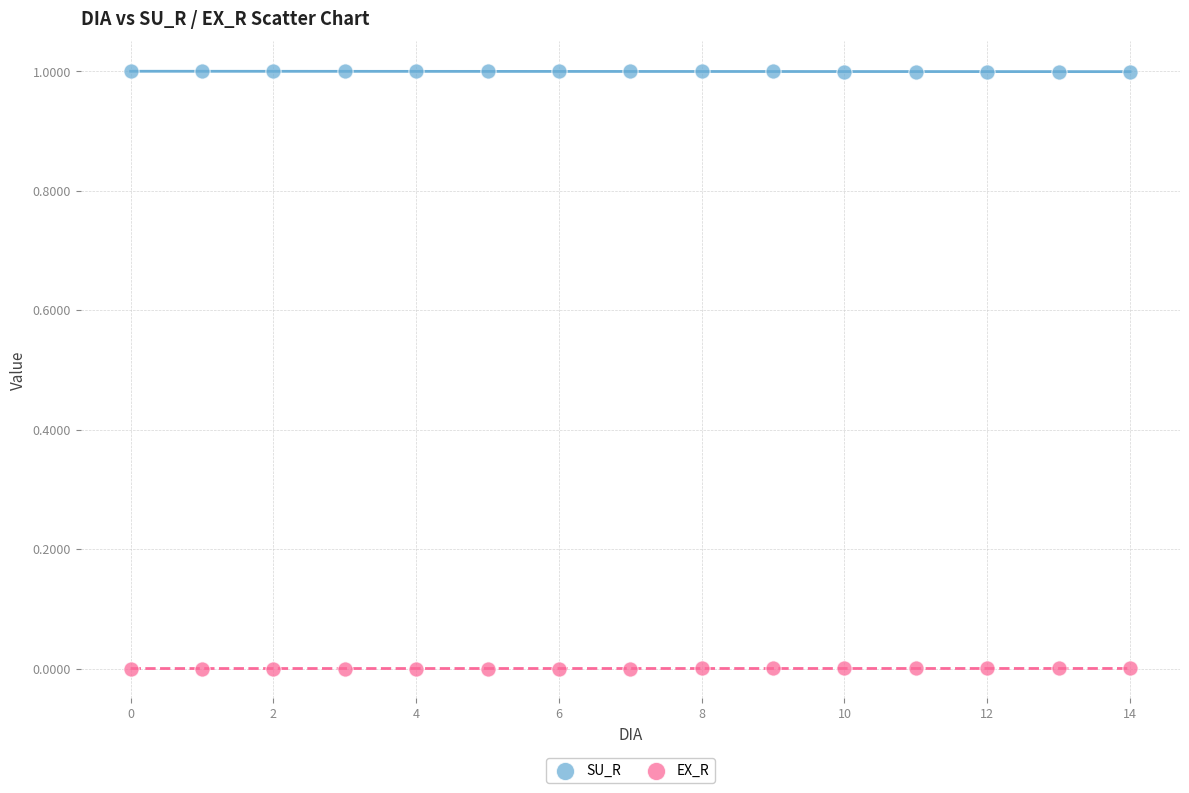

Which series contains the lowest Y value?

EX_R